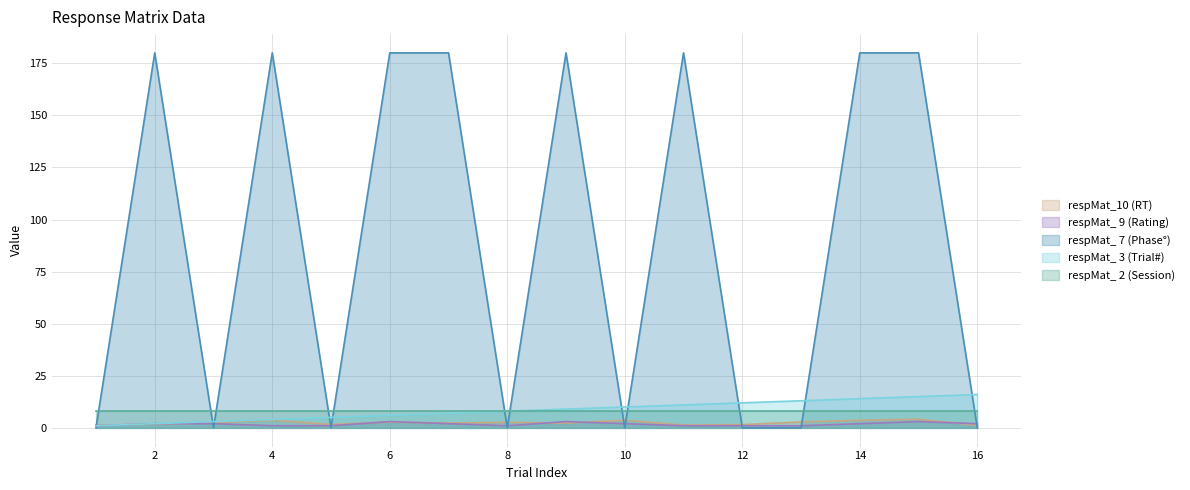

The value of respMat_ 7 at 8 is 0.0. True or false?

True